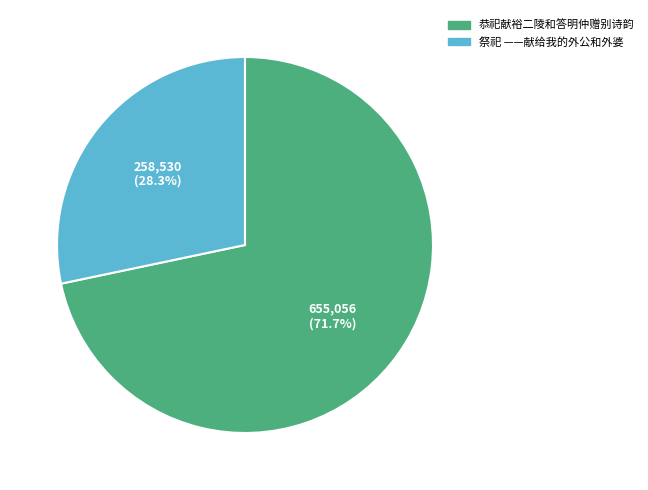

To the nearest percent, what is the difference between the largest and smallest slice percentages?

43%